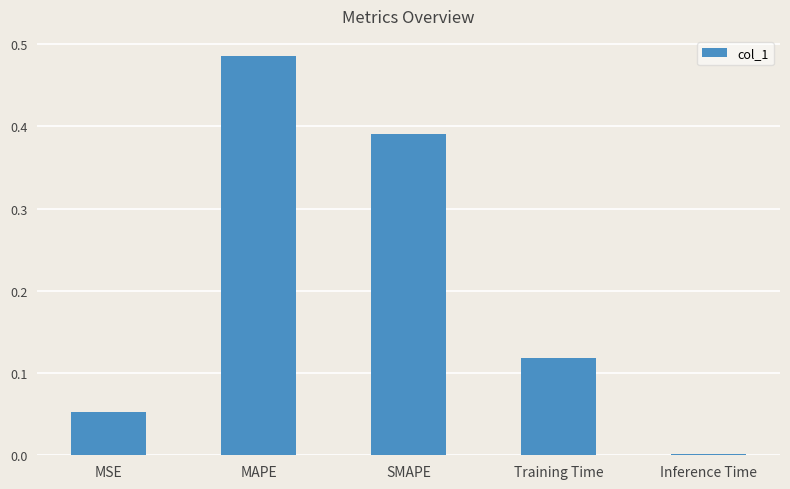

Which category has the highest value across all series?

MAPE